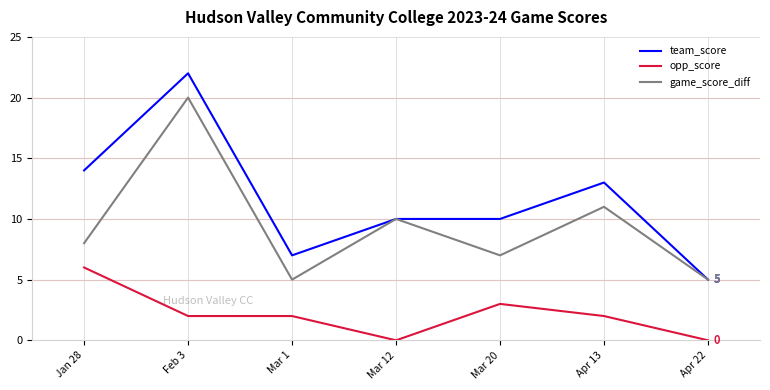

True or false: team_score has a value of 7 at Apr 13.

False